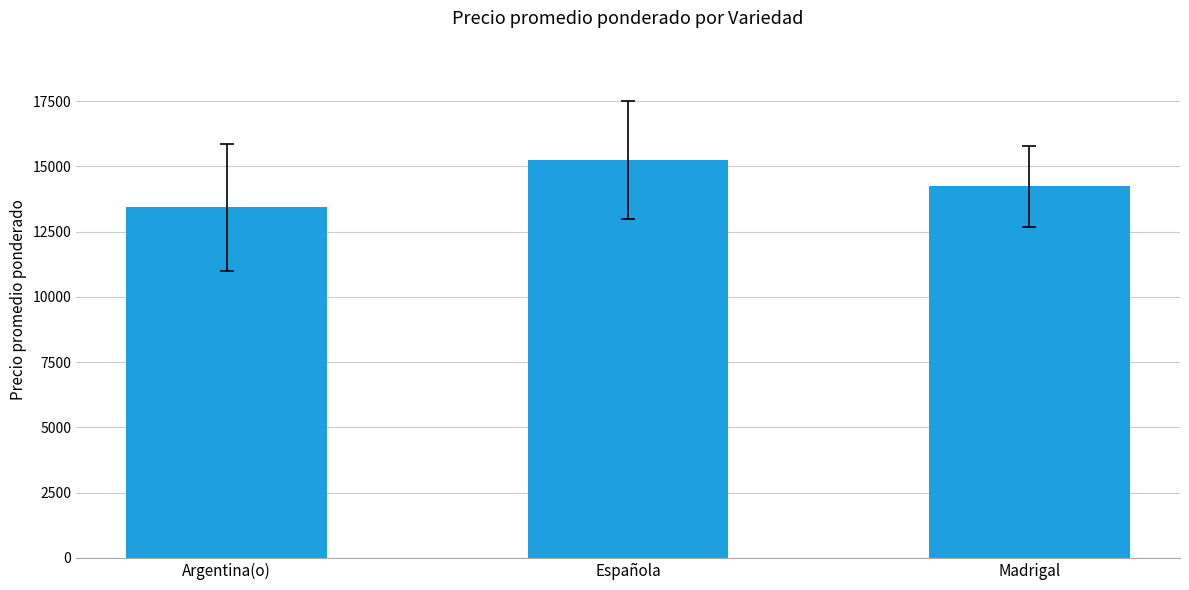

How many series are shown in this chart?

1